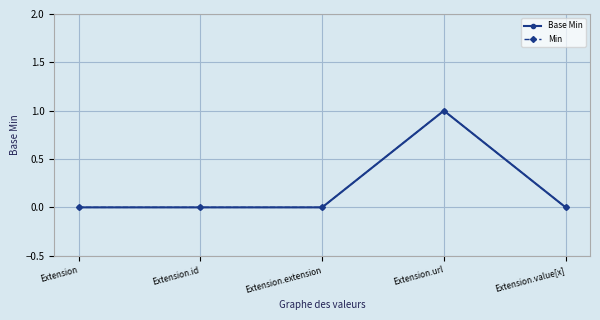

Where is Min nearest to the value 0?

Extension